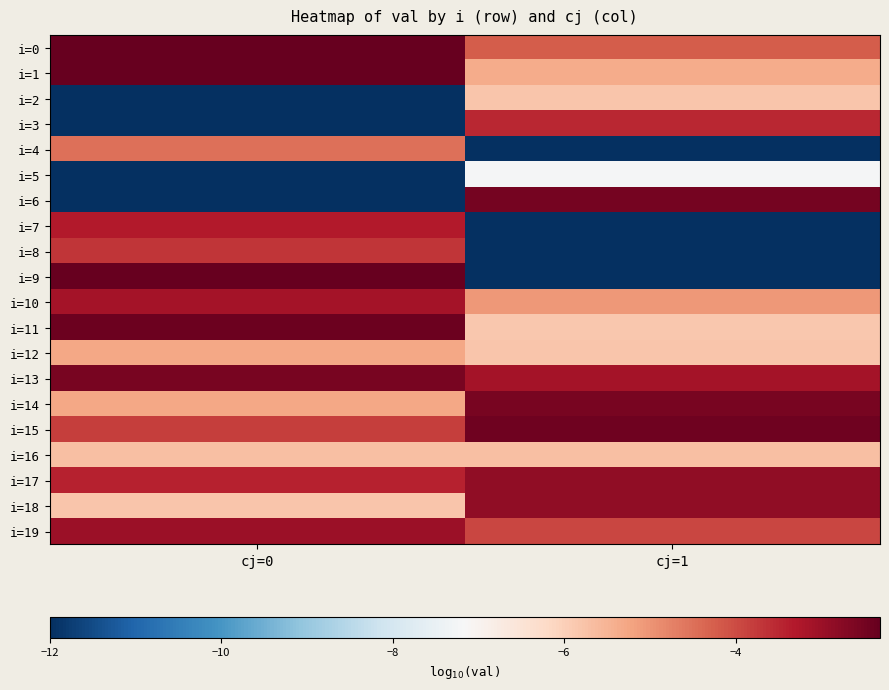

Reading right to left, what are all the values shown in this chart?

i=0: cj=1=-4.2	cj=0=-2.4
i=1: cj=1=-5.4	cj=0=-2.4
i=2: cj=1=-5.8	cj=0=-12.0
i=3: cj=1=-3.5	cj=0=-12.0
i=4: cj=1=-12.0	cj=0=-4.5
i=5: cj=1=-7.2	cj=0=-12.0
i=6: cj=1=-2.5	cj=0=-12.0
i=7: cj=1=-12.0	cj=0=-3.3
i=8: cj=1=-12.0	cj=0=-3.7
i=9: cj=1=-12.0	cj=0=-2.3
i=10: cj=1=-5.0	cj=0=-3.1
i=11: cj=1=-5.9	cj=0=-2.4
i=12: cj=1=-5.8	cj=0=-5.3
i=13: cj=1=-3.1	cj=0=-2.6
i=14: cj=1=-2.6	cj=0=-5.3
i=15: cj=1=-2.4	cj=0=-3.8
i=16: cj=1=-5.7	cj=0=-5.7
i=17: cj=1=-2.9	cj=0=-3.4
i=18: cj=1=-2.9	cj=0=-5.8
i=19: cj=1=-3.9	cj=0=-3.0